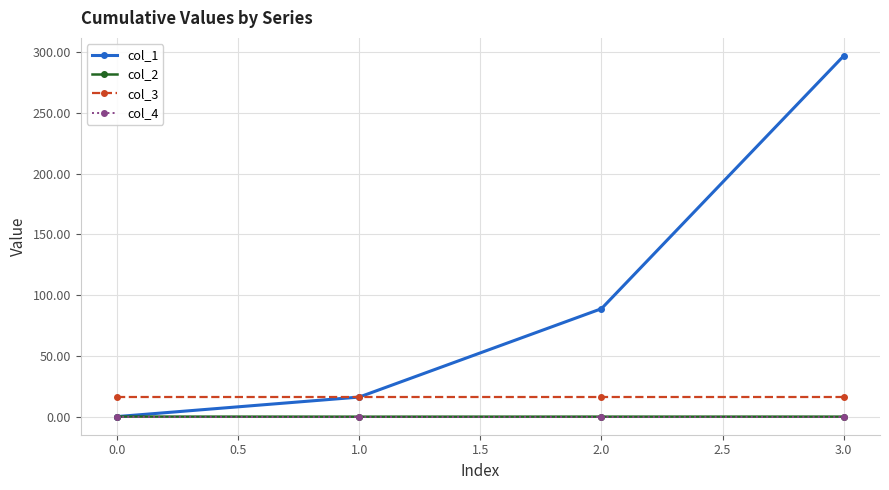

What is the smallest value displayed?

-0.1